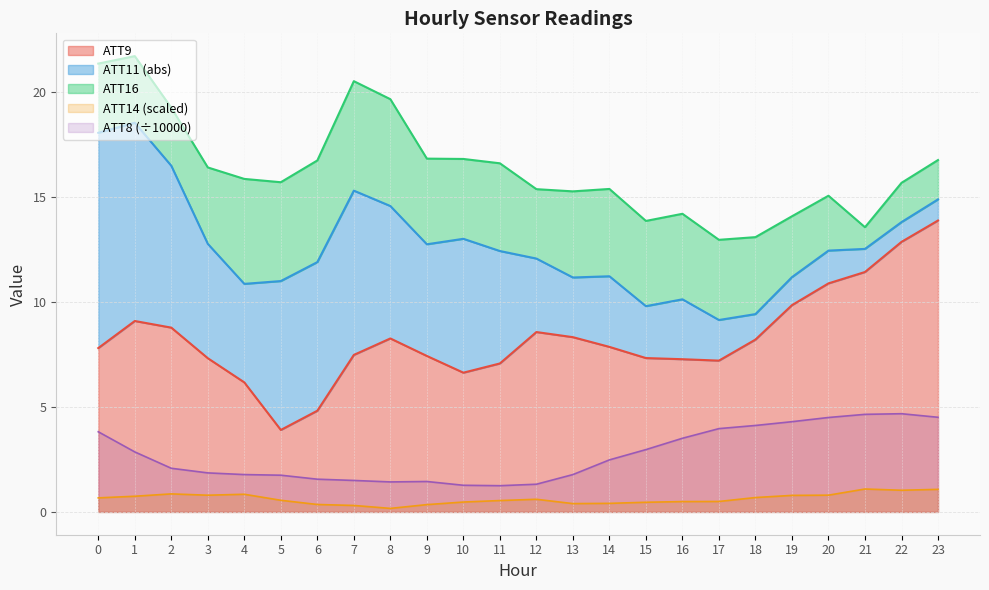

True or false: ATT8 (÷10000) and ATT9 cross at least once.

False